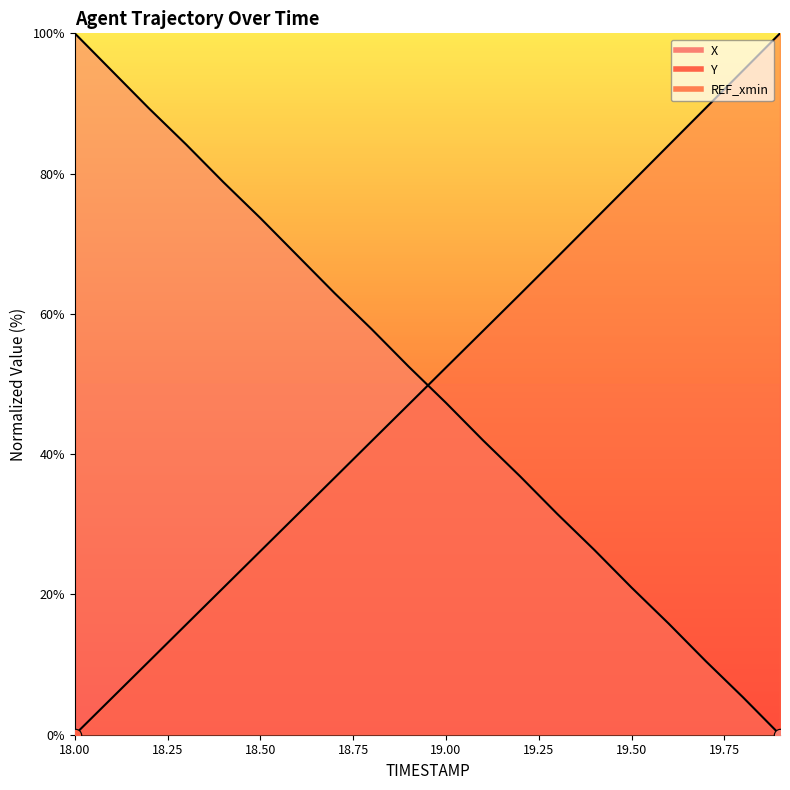

At which category is the sum across all series the highest?

19.8